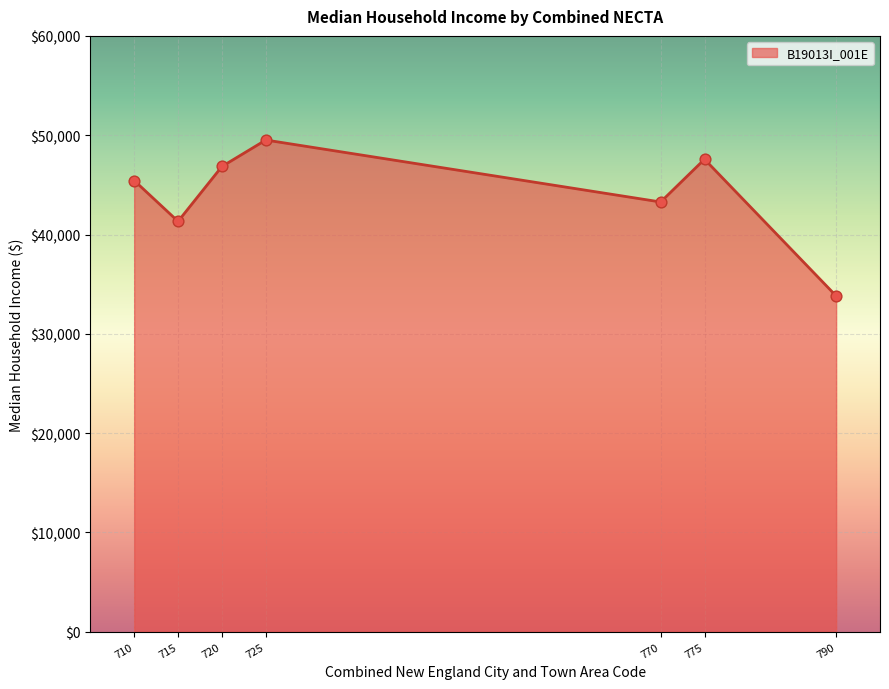

What is the ratio of the value at 790 to the value at 775?

0.7